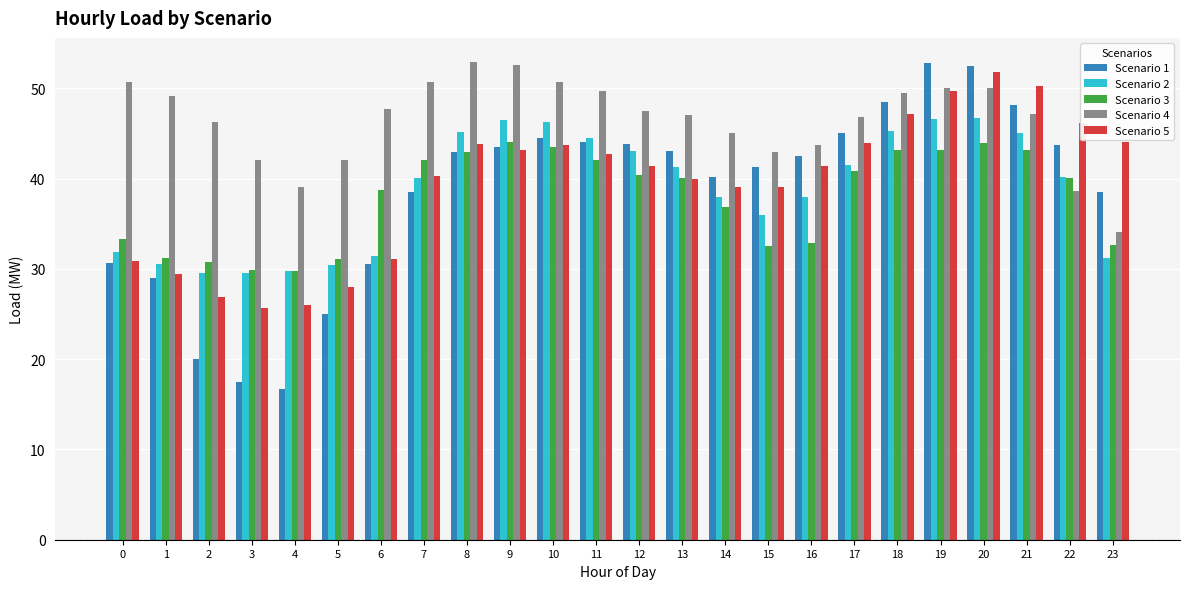

At how many categories does at least one series exceed 22?

24